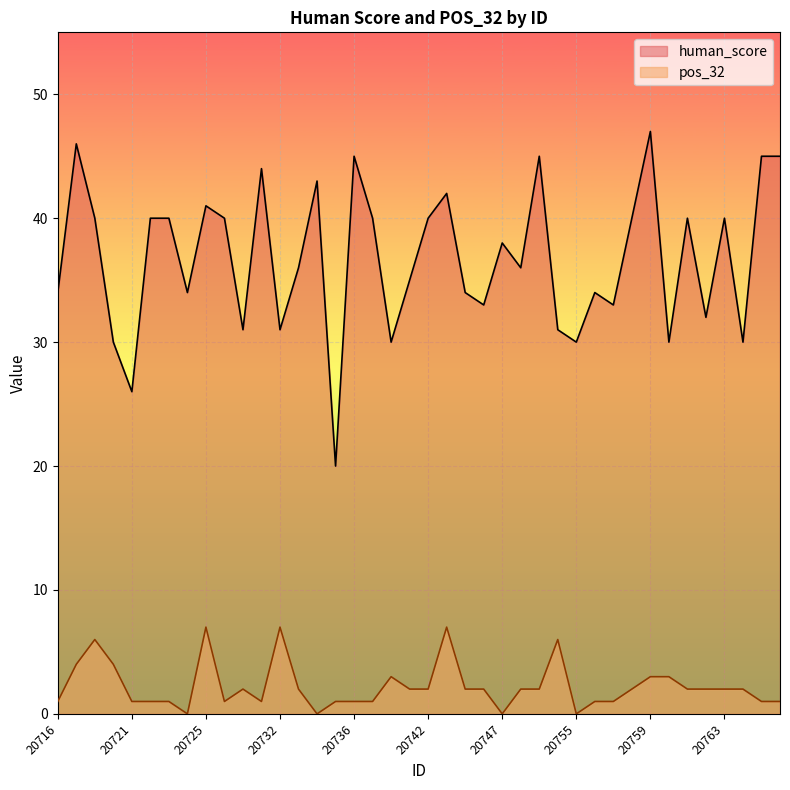

Which series changed the most between 20764 and 20767?

human_score